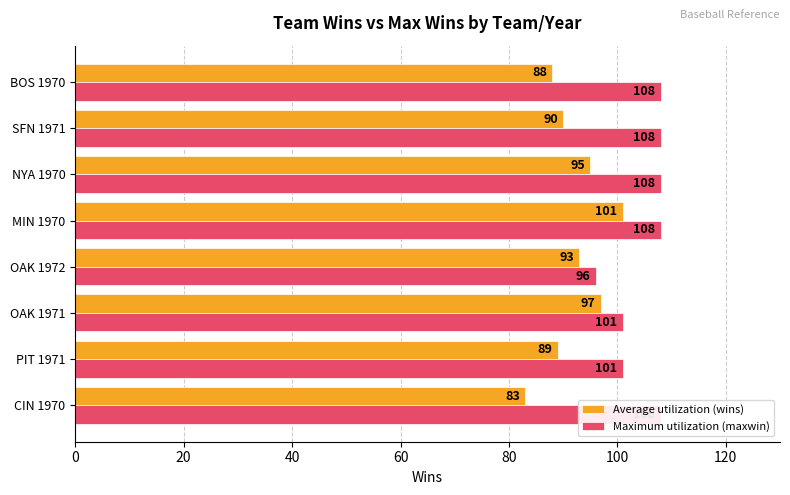

What are all the series names shown in the legend?

Average utilization (wins), Maximum utilization (maxwin)